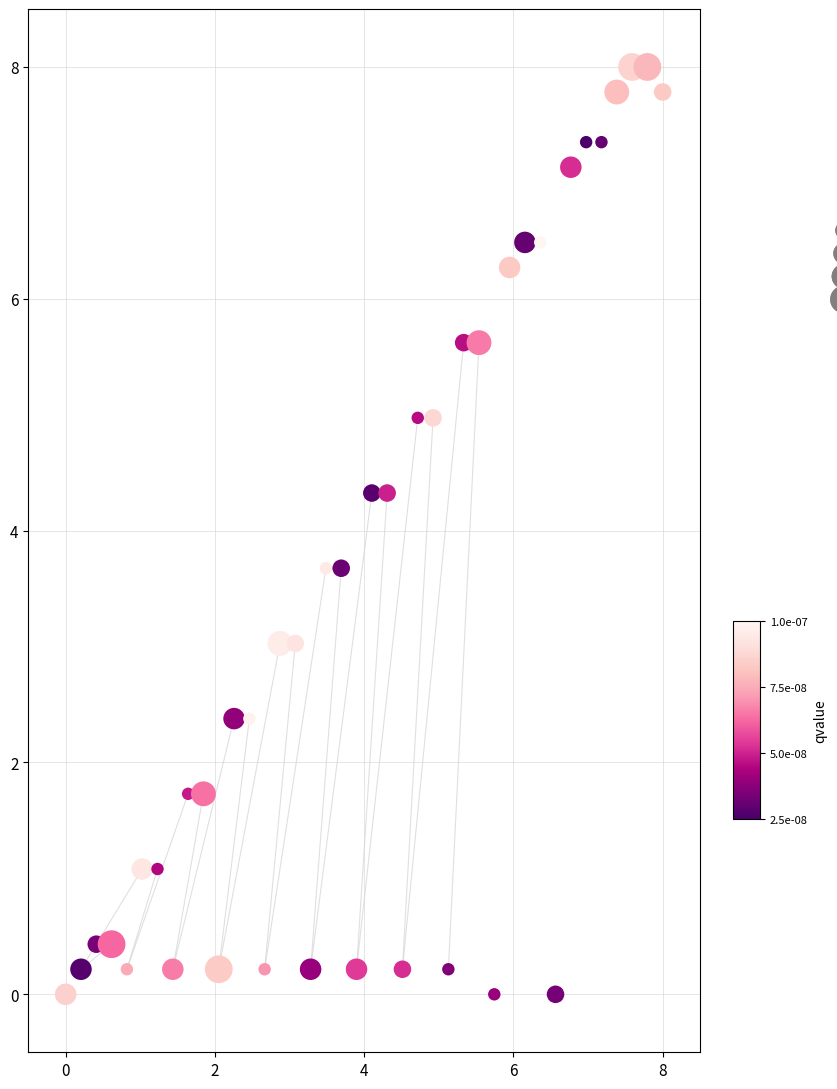

What is the range of Y values (max minus min)?

8.0